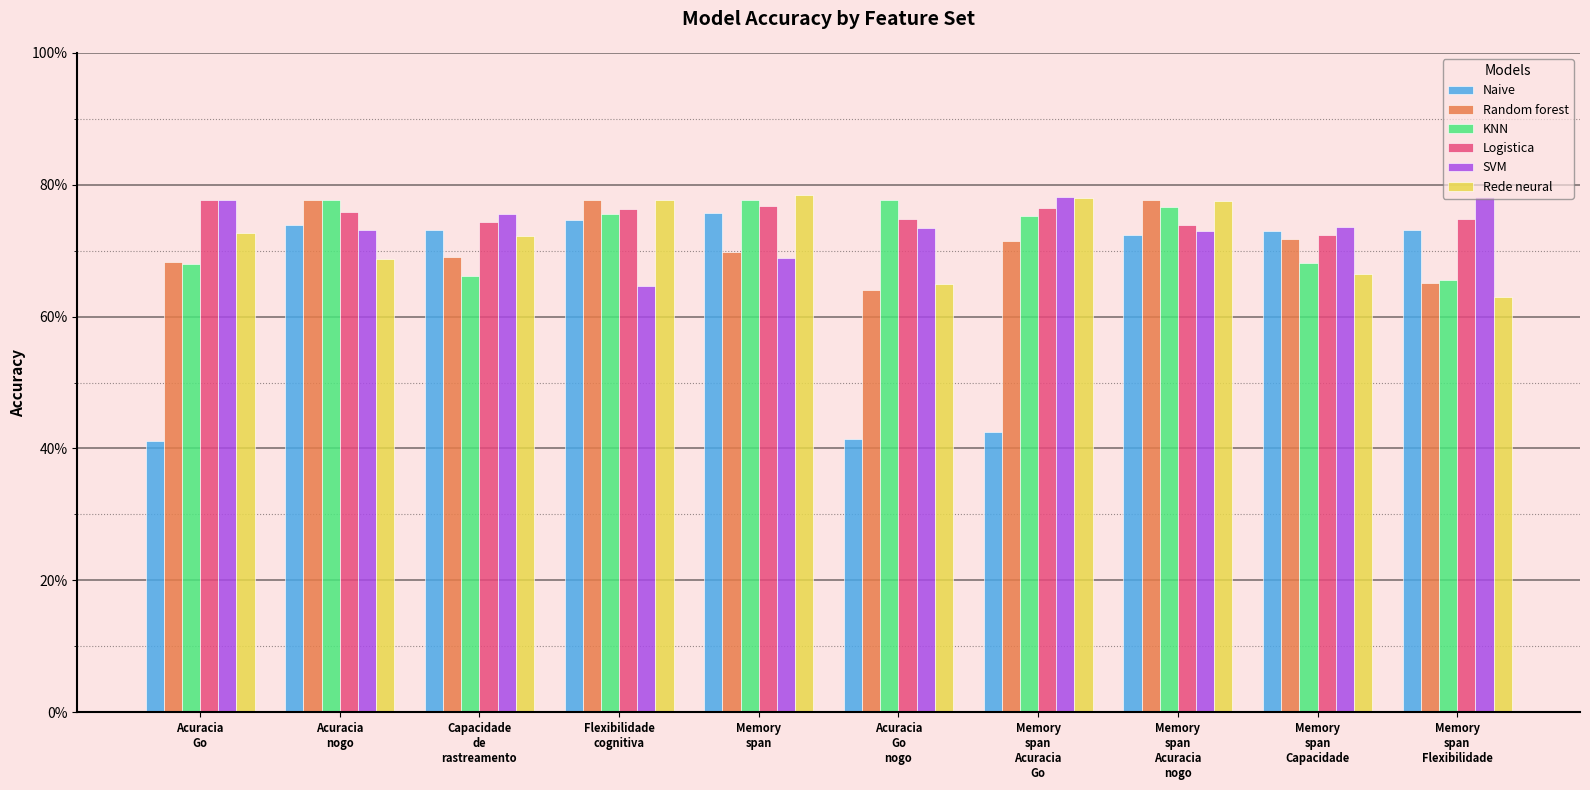

At which category is the sum across all series the highest?

Memory
span
Acuracia
nogo